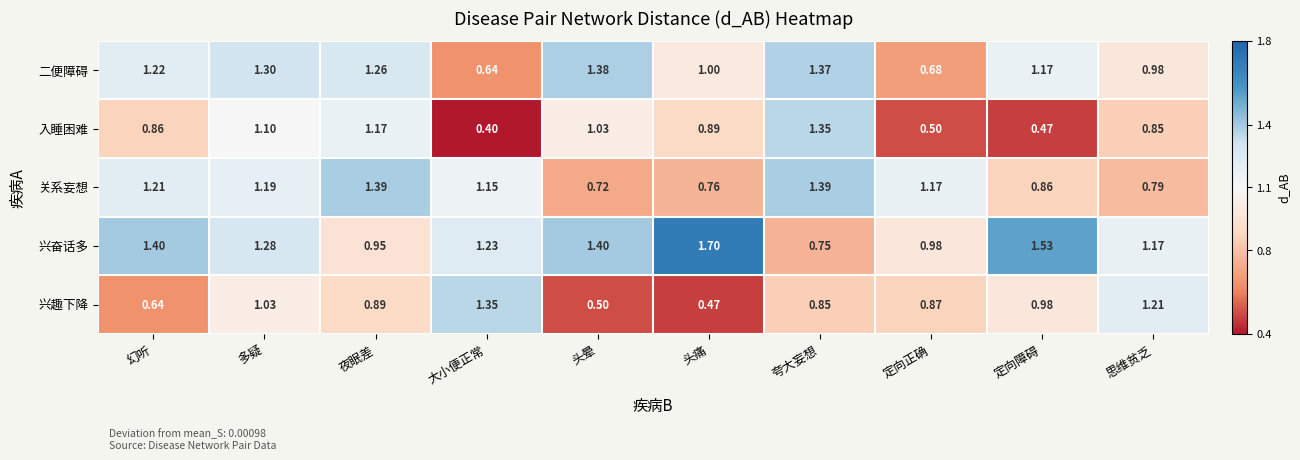

Which series changed the most between 夸大妄想 and 定向正确?

入睡困难